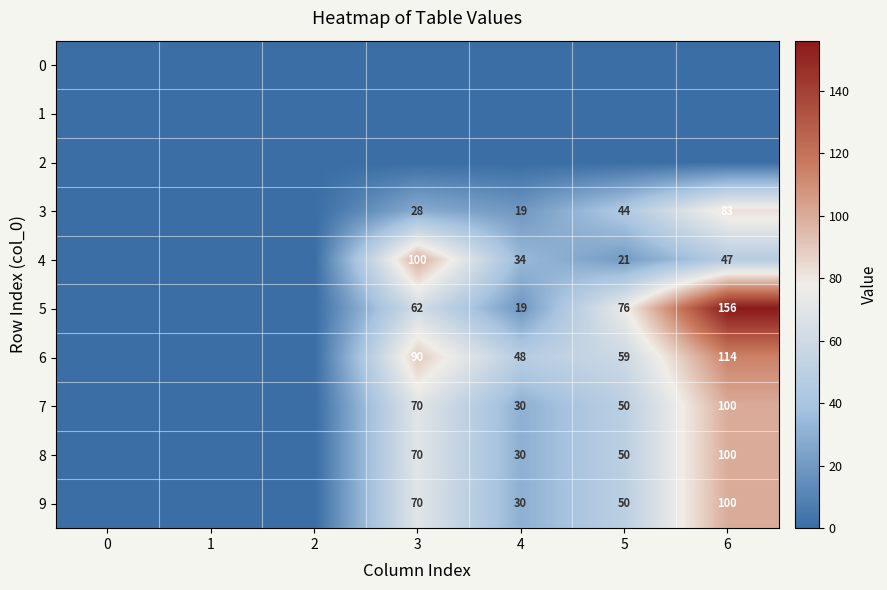

At how many categories does at least one series exceed 118?

1